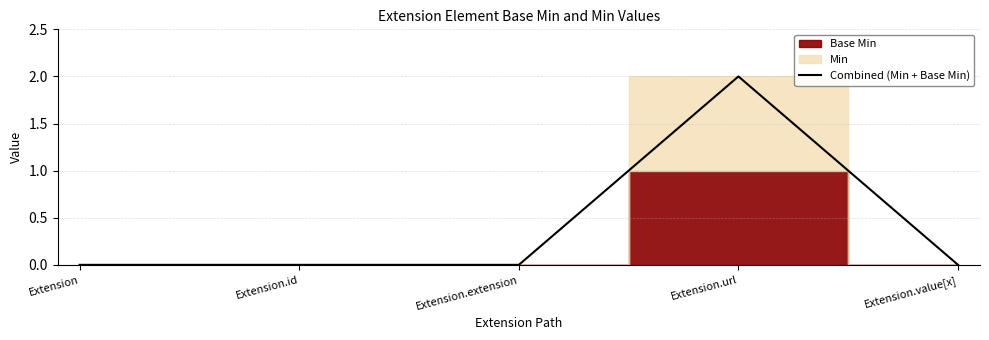

Reading right to left, what are all the values shown in this chart?

Extension.value[x]=0	Extension.url=2	Extension.extension=0	Extension.id=0	Extension=0